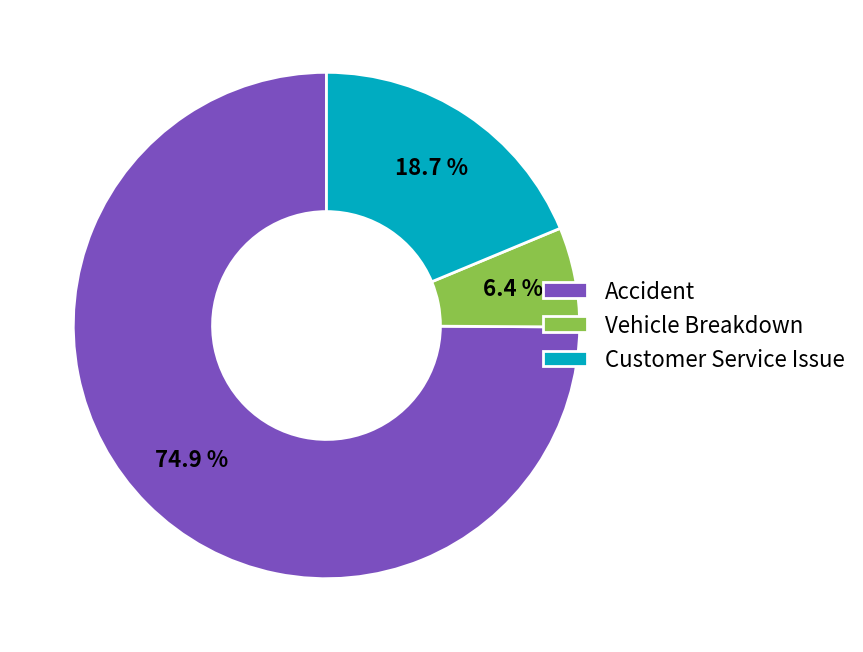

What percentage is NOT represented by Vehicle Breakdown?

93.6%